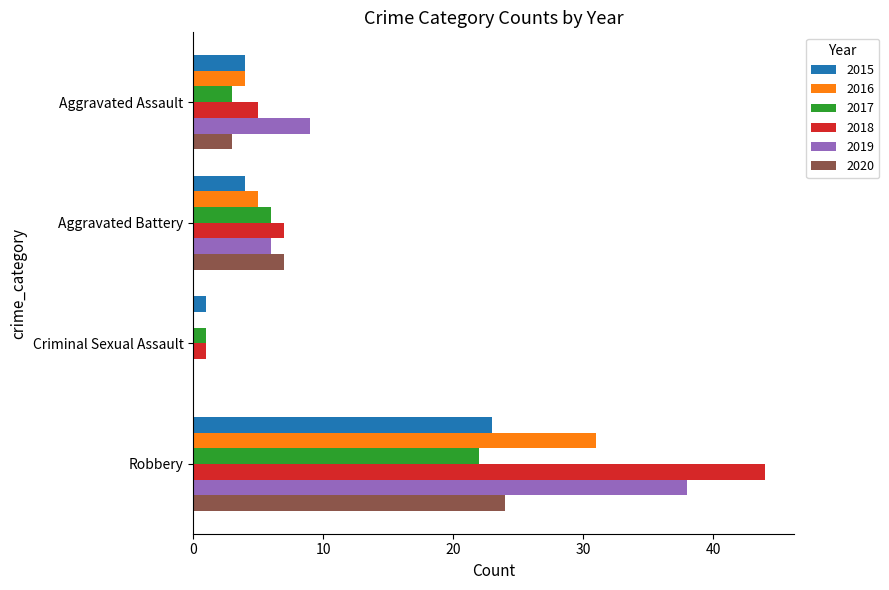

The 2019 series shows 9 at Aggravated Assault. True or false?

True